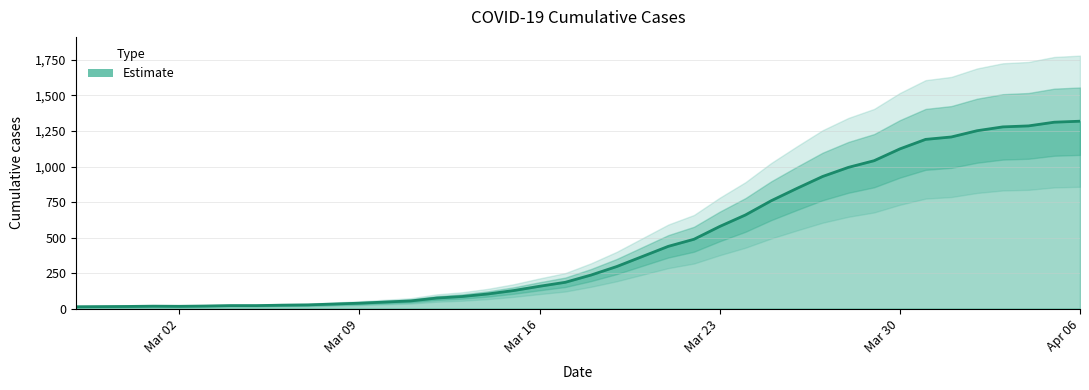

List the labels in order of value, largest first.

2020-04-06, 2020-04-05, 2020-04-04, 2020-04-03, 2020-04-02, 2020-04-01, 2020-03-31, 2020-03-30, 2020-03-29, 2020-03-28, 2020-03-27, 2020-03-26, 2020-03-25, 2020-03-24, 2020-03-23, 2020-03-22, 2020-03-21, 2020-03-20, 2020-03-19, 2020-03-18, 2020-03-17, 2020-03-16, 2020-03-15, 2020-03-14, 2020-03-13, 2020-03-12, 2020-03-11, 2020-03-10, 2020-03-09, 2020-03-08, 2020-03-07, 2020-03-06, 2020-03-04, 2020-03-05, 2020-03-03, 2020-03-01, 2020-03-02, 2020-02-29, 2020-02-28, 2020-02-27